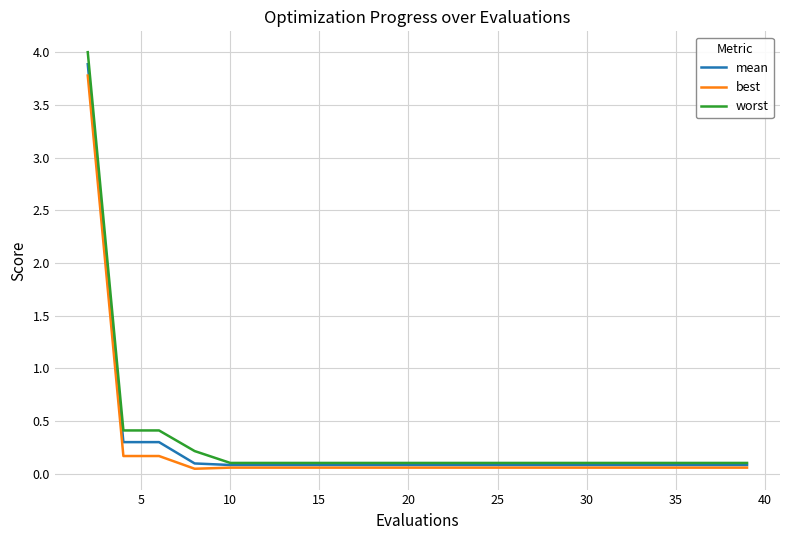

What is the greatest value displayed?

4.0